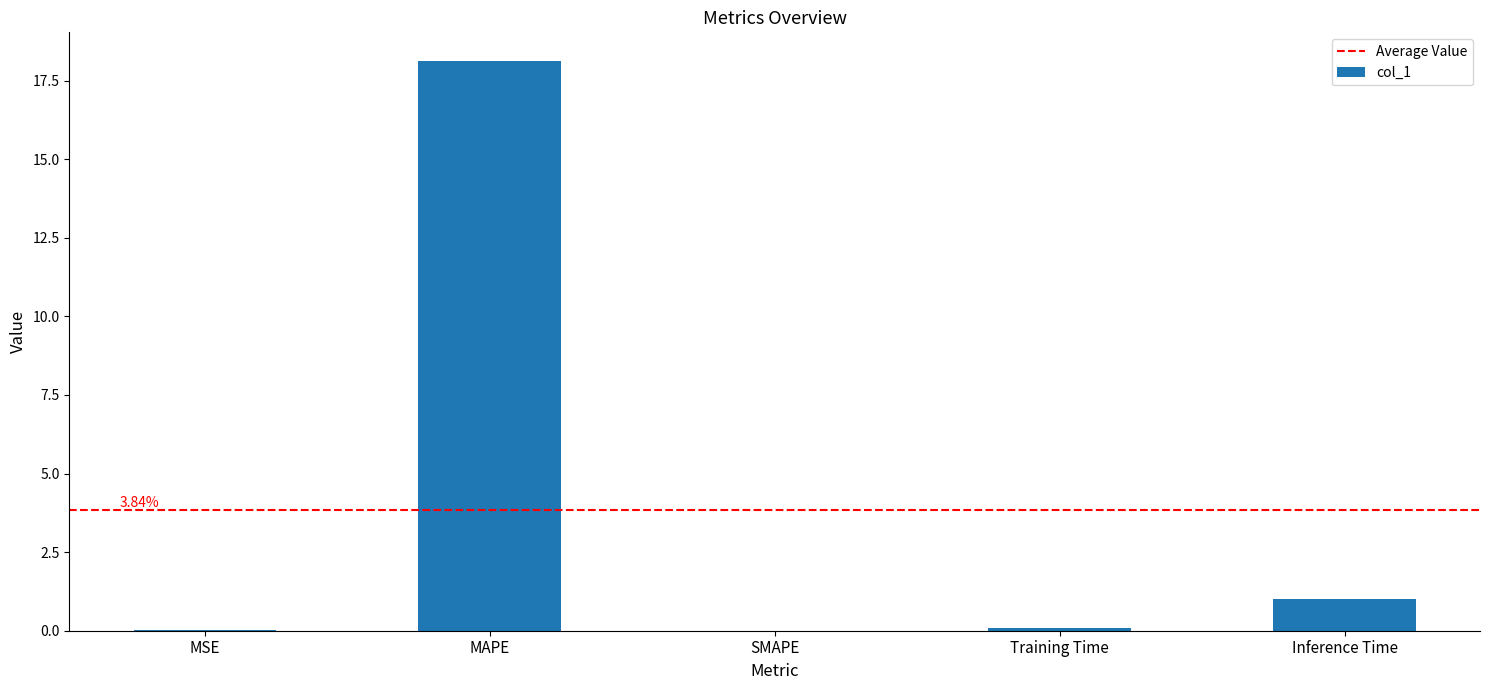

How many distinct data groups are displayed?

1